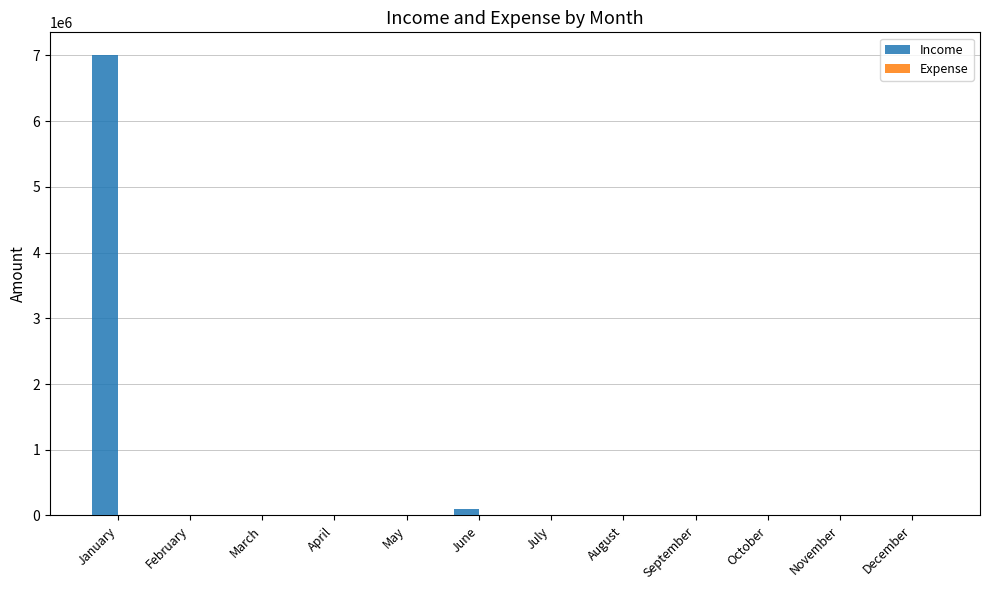

Which series has the largest total across all categories?

Income